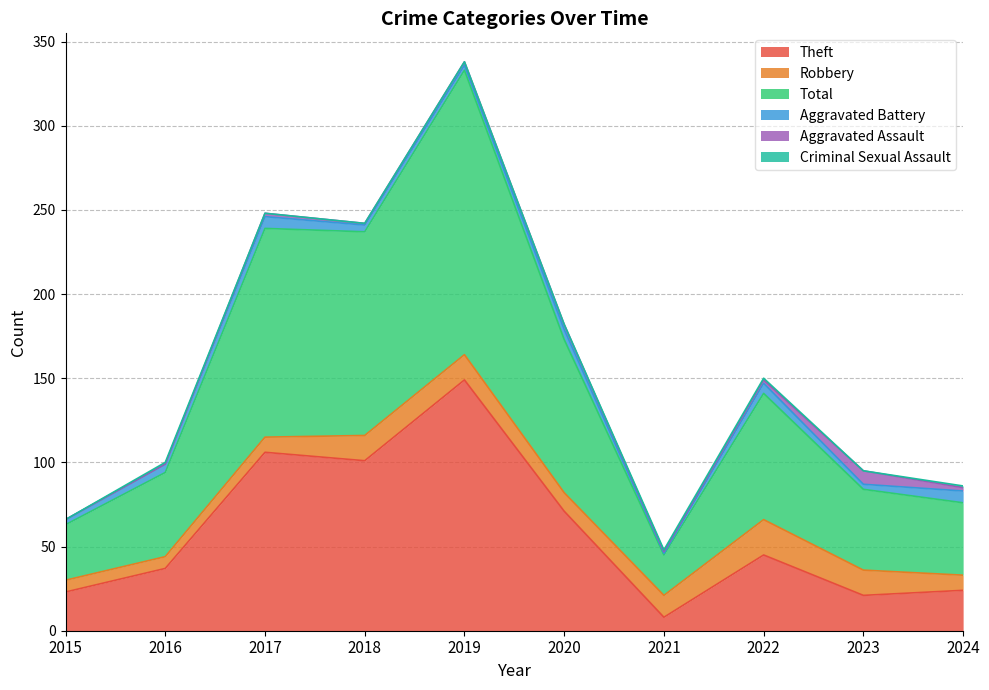

What are all the series names shown in the legend?

Theft, Robbery, Total, Aggravated Battery, Aggravated Assault, Criminal Sexual Assault